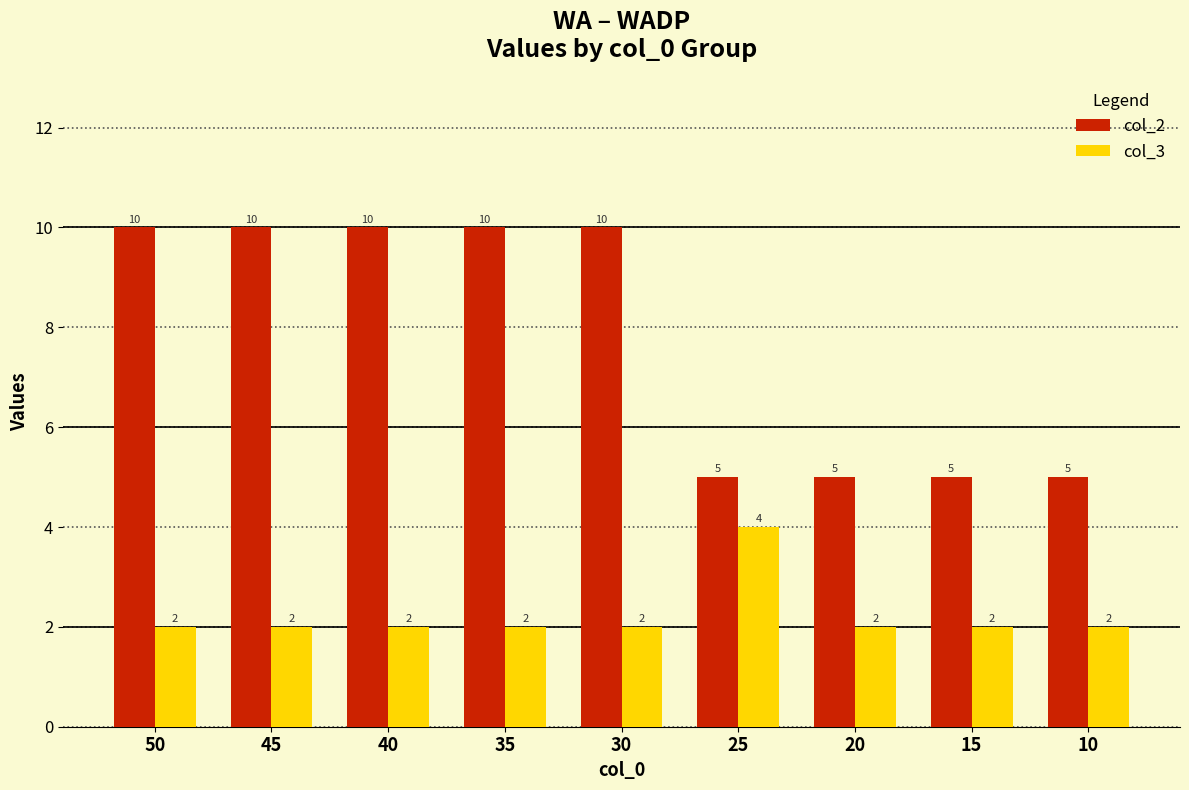

Is the value of col_3 at 30 greater than the value of col_2 at 25?

No